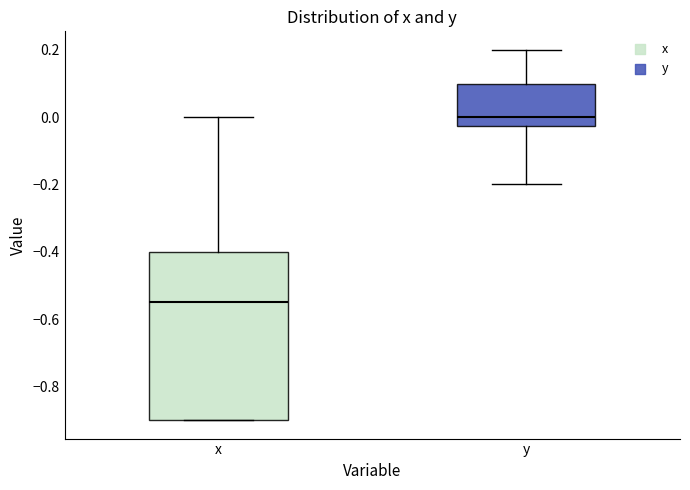

Reading left to right, transcribe this box plot: for each box, give where its median line is, the range the box spans, and where its two whiskers end, as read against the y-axis. The values are not printed on the chart, so give them approximately, as read against the axis.

x: median -0.54, box -0.90 to -0.40, whiskers -0.90 to 0.00
y: median 0.00, box -0.02 to 0.10, whiskers -0.20 to 0.20